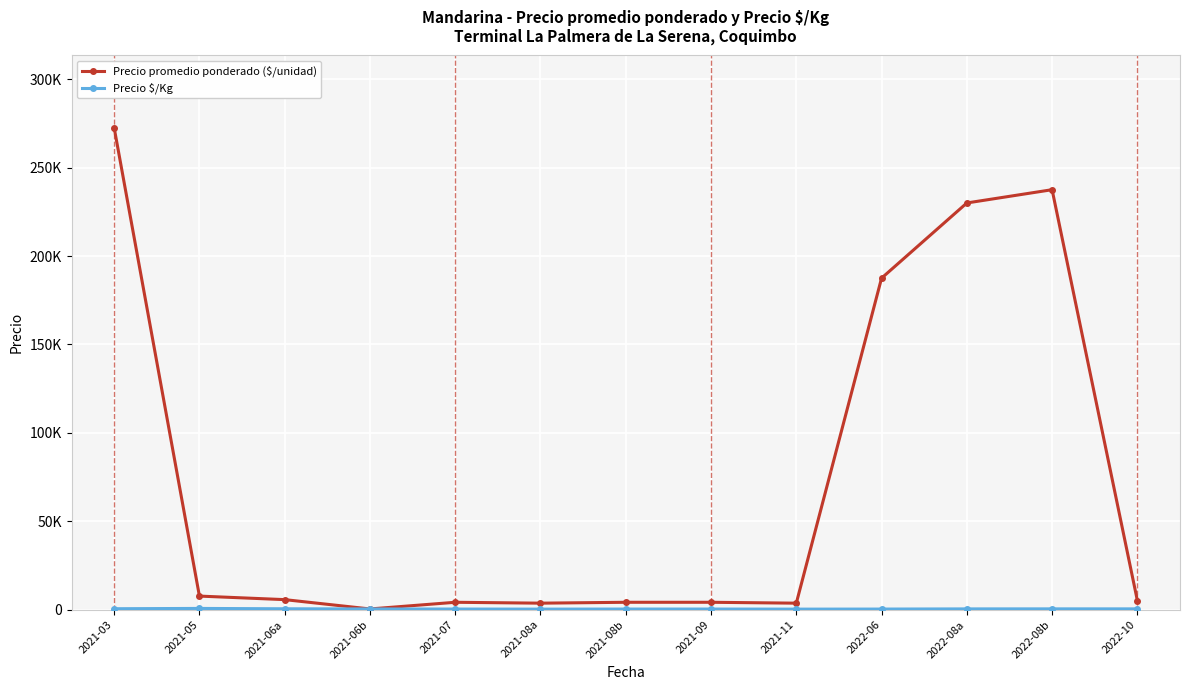

Where is Precio promedio ponderado ($/unidad) nearest to the value 136487?

2022-06